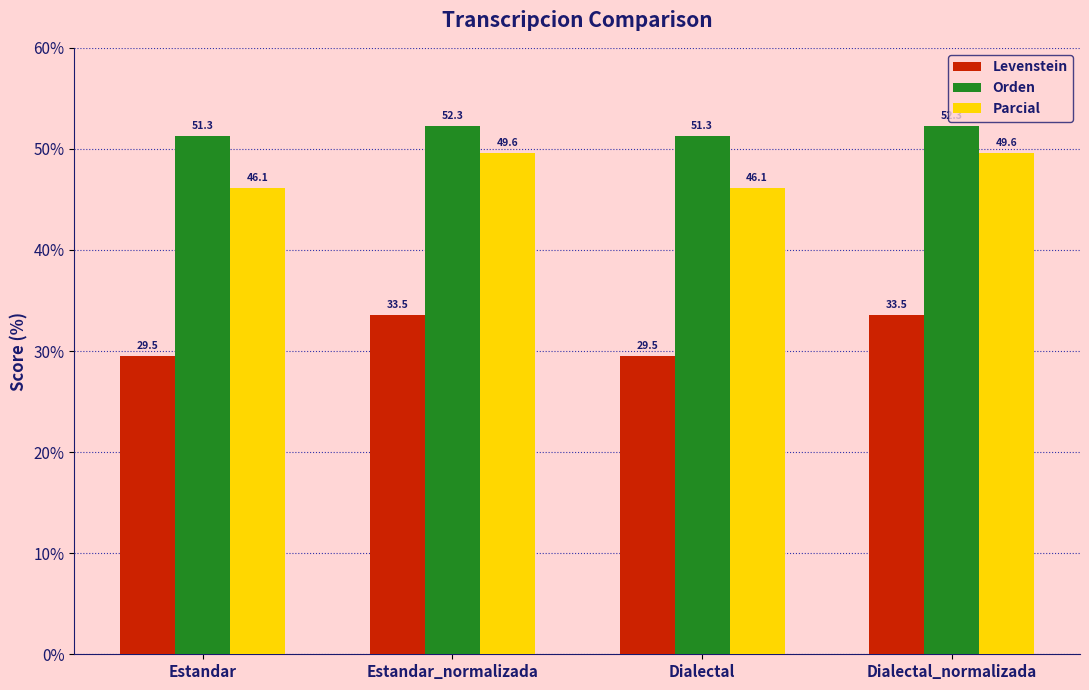

At how many categories does at least one series exceed 50?

4